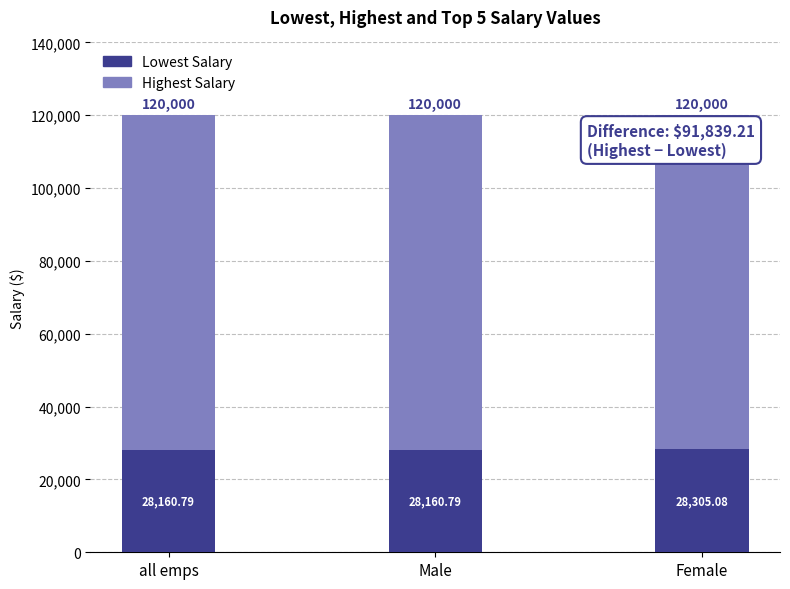

What is the total value across all series at Male?

120000.0